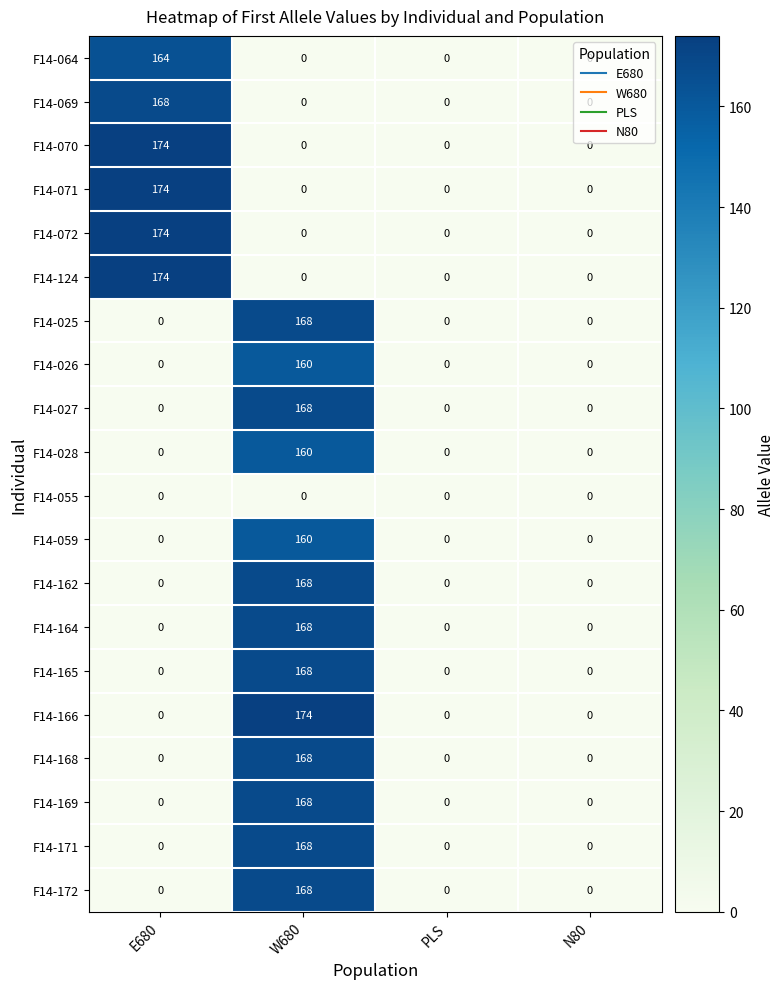

What is the spread (max minus min) of values at E680?

174